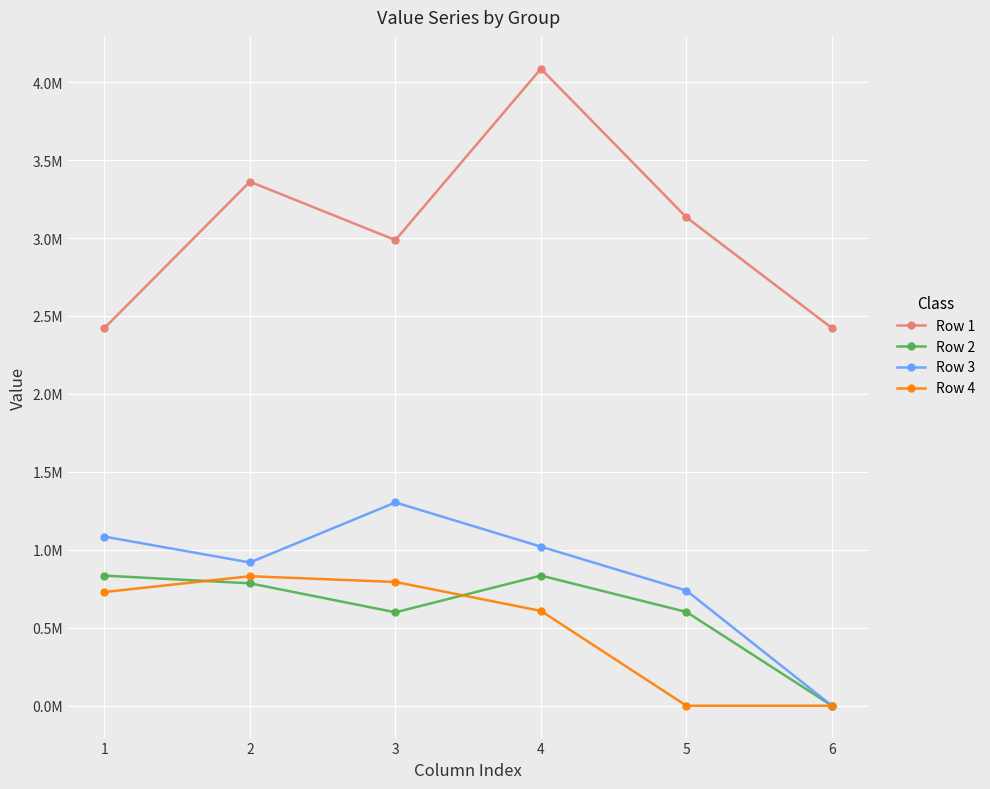

What is the average value of the Row 1 series?

3068453.9